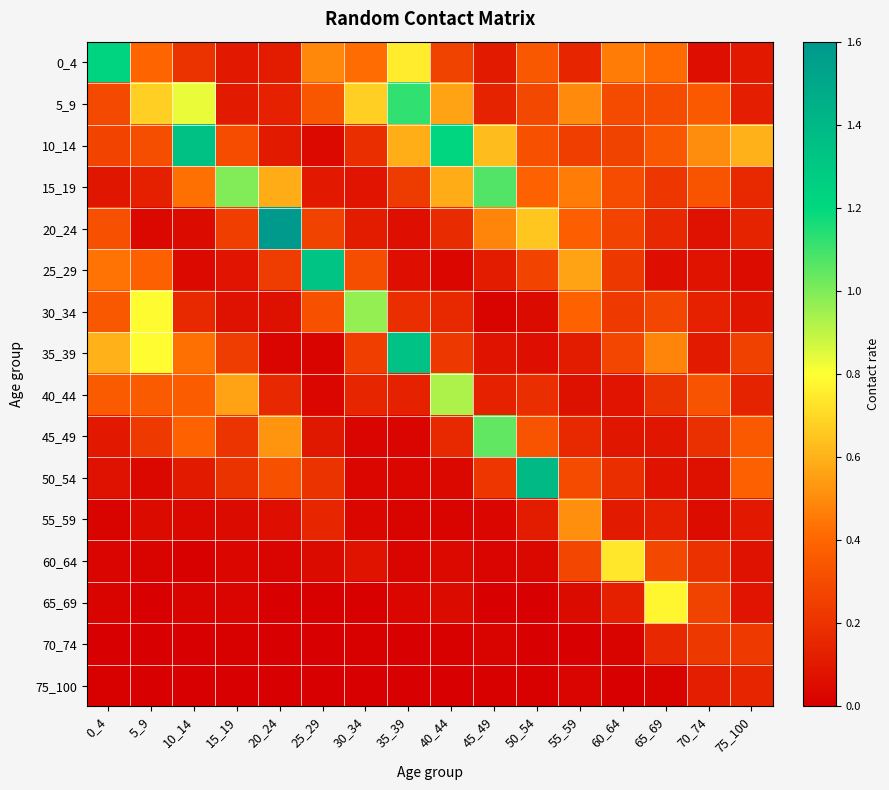

Rank the series at 55_59 from lowest to highest value.

70_74, 75_100, 65_69, 40_44, 35_39, 0_4, 45_49, 10_14, 60_64, 50_54, 20_24, 30_34, 15_19, 5_9, 55_59, 25_29